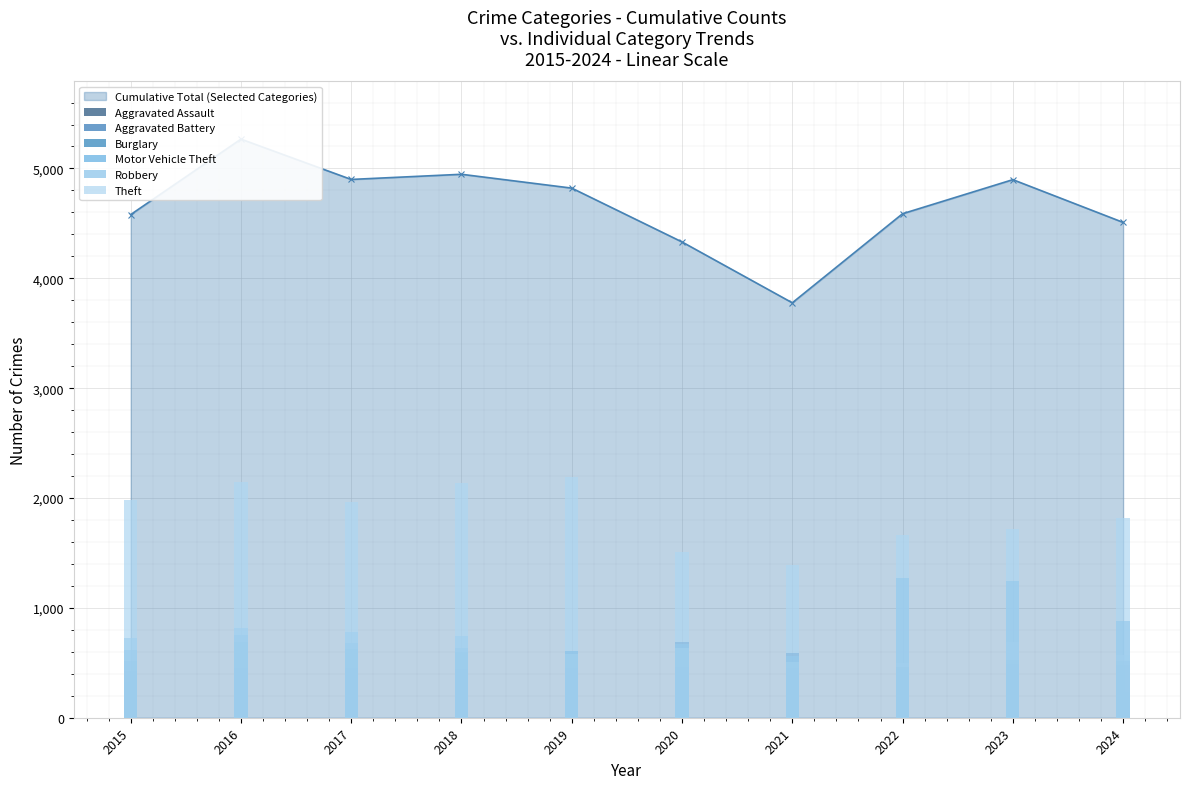

What are all the series names shown in the legend?

Aggravated Assault, Aggravated Battery, Burglary, Motor Vehicle Theft, Robbery, Theft